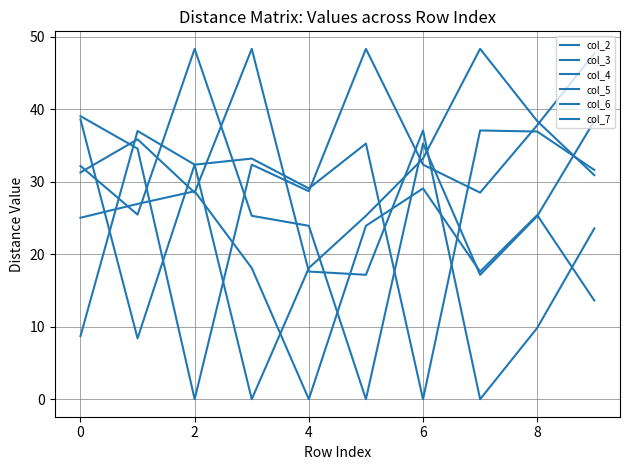

Does the chart display data point markers on the line(s)?

No